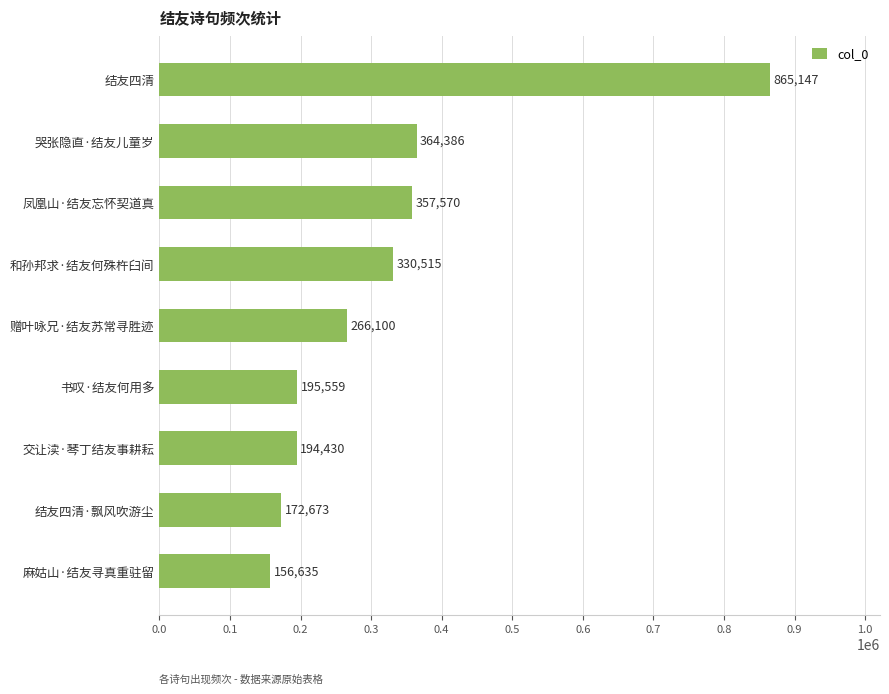

Between 结友四清 and 凤凰山·结友忘怀契道真, which is larger?

结友四清